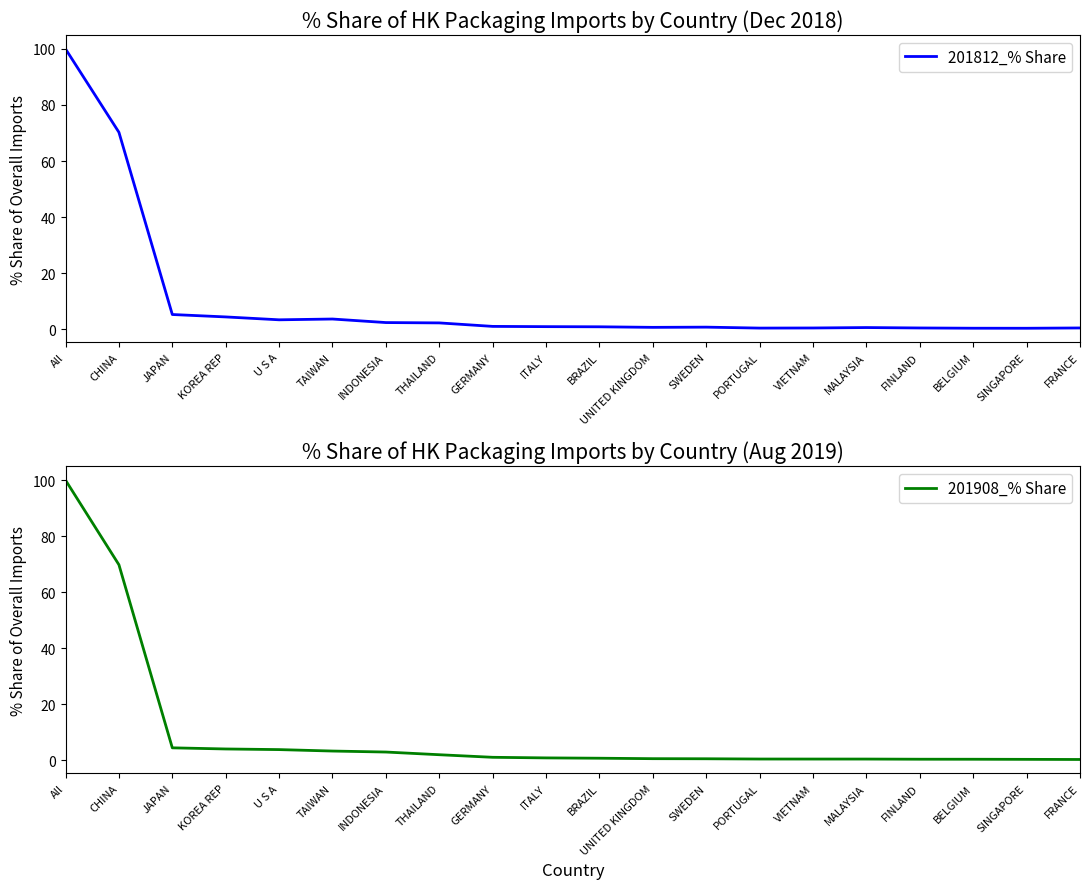

True or false: 201812_% Share has a value of 0.5 at SWEDEN.

False